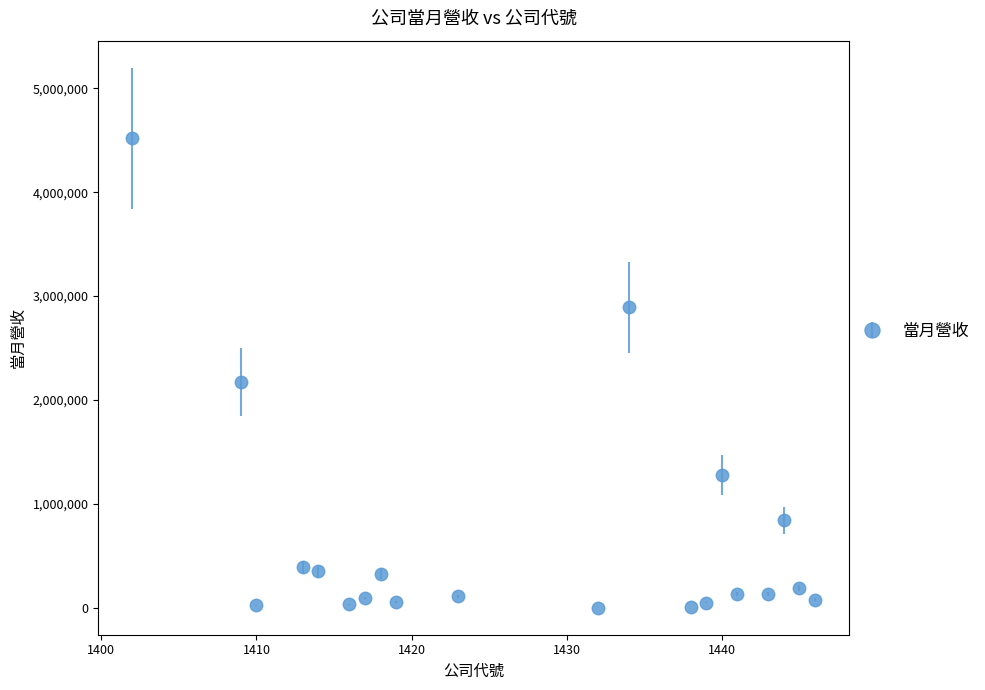

What is the maximum value shown in the chart?

4519819